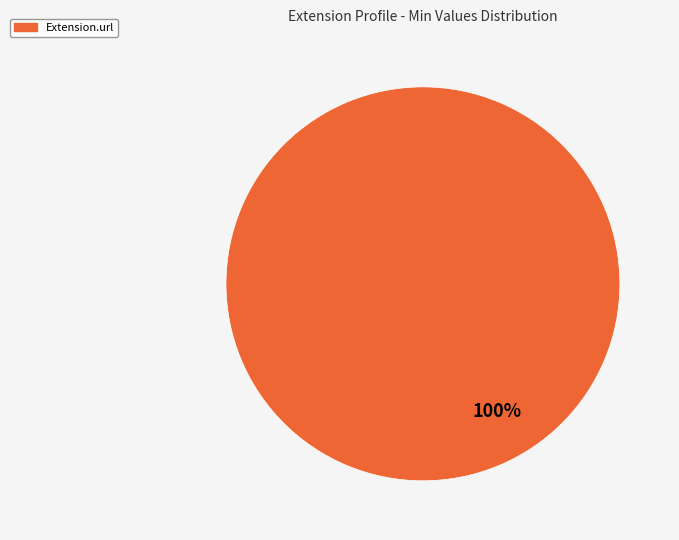

Is there a majority slice in this chart?

Yes